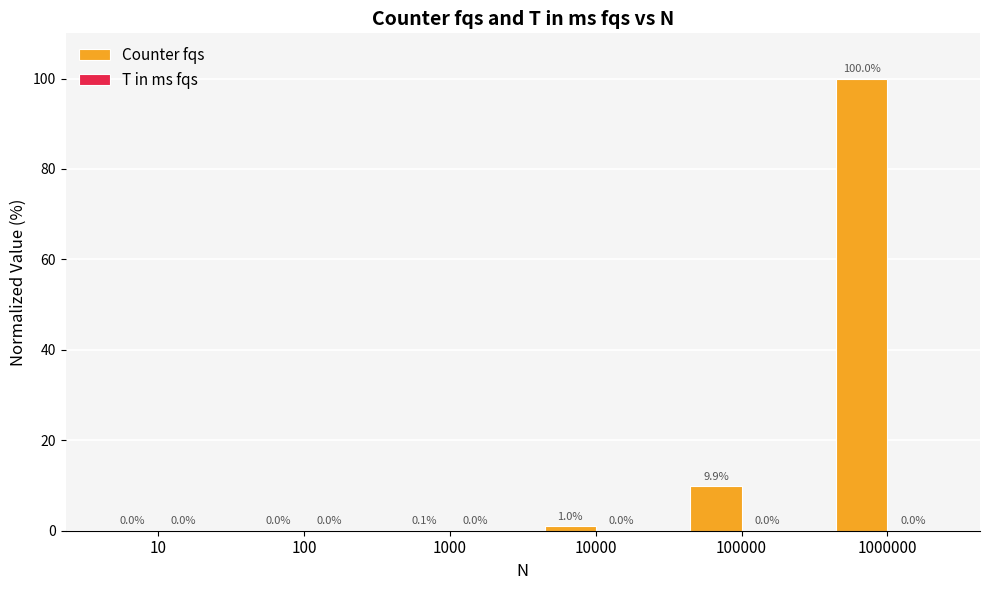

What is the maximum value for Counter fqs?

100.0